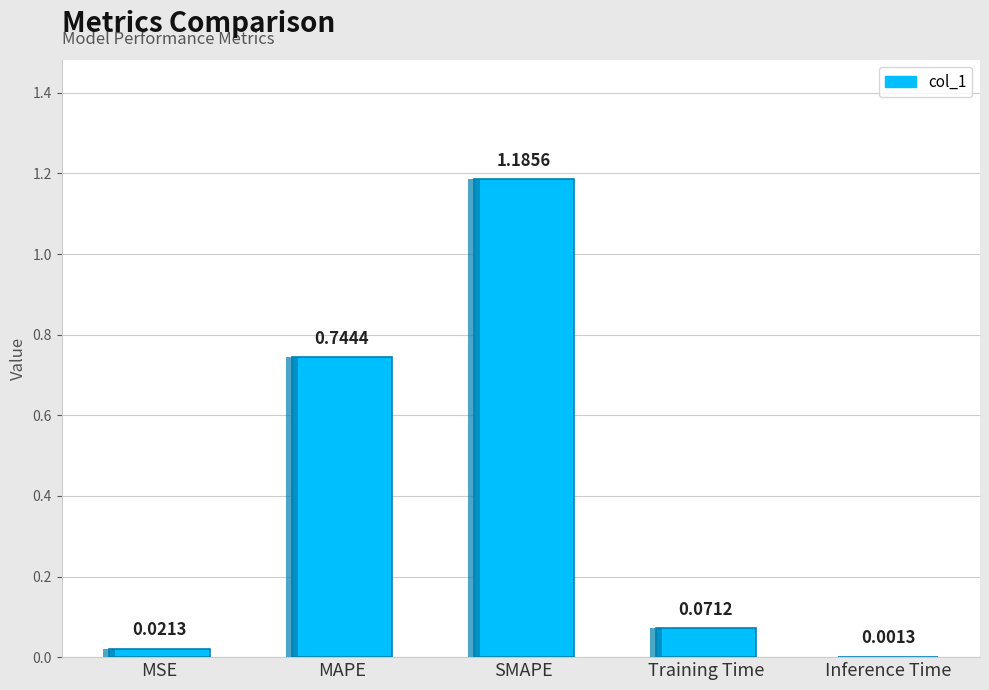

Which category has the lowest value across all series?

Inference Time